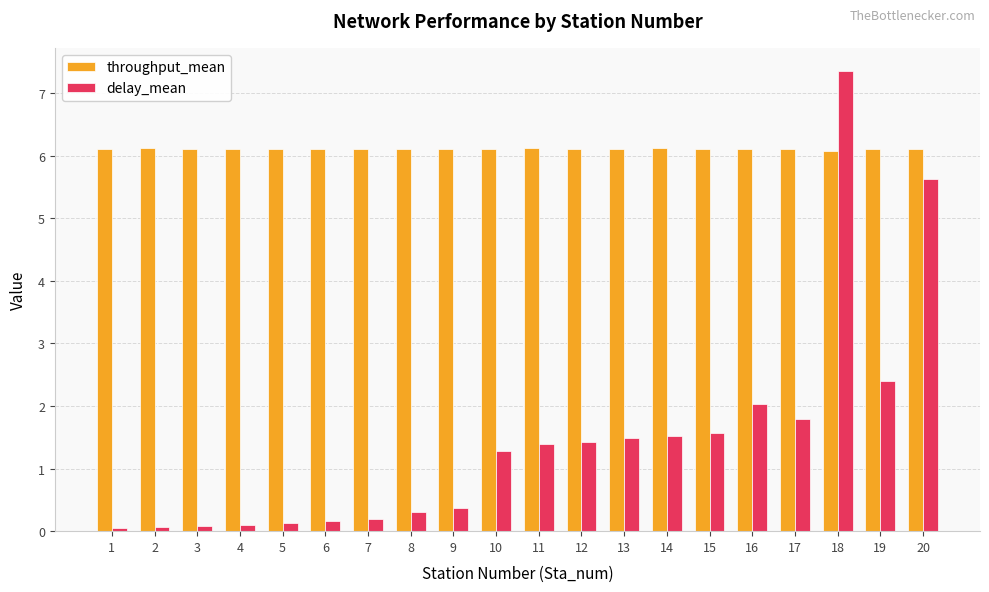

At how many categories does at least one series exceed 3?

20